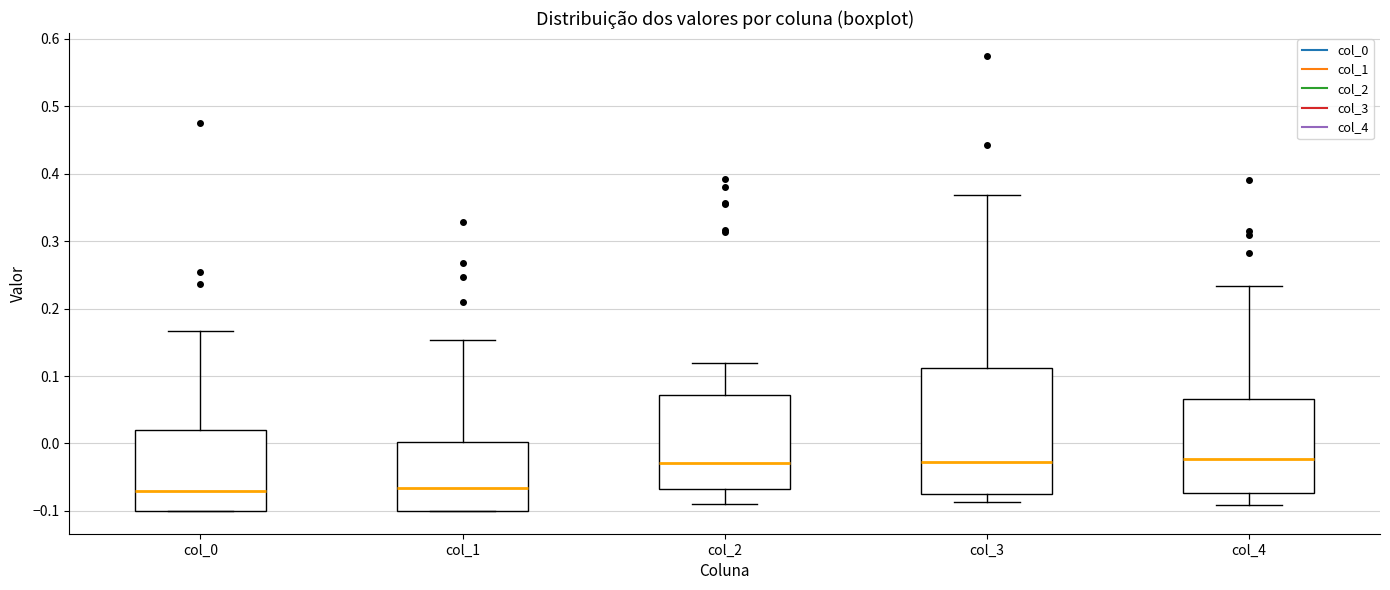

Reading left to right, read every box against the y-axis: the position of its median line, the range the box covers, and the ends of its whiskers. The values are not printed on the chart, so give them approximately, as read against the axis.

col_0: median -0.07, box -0.10 to 0.02, whiskers -0.10 to 0.17
col_1: median -0.07, box -0.10 to 0.00, whiskers -0.10 to 0.15
col_2: median -0.03, box -0.07 to 0.07, whiskers -0.09 to 0.12
col_3: median -0.03, box -0.07 to 0.11, whiskers -0.09 to 0.37
col_4: median -0.02, box -0.07 to 0.07, whiskers -0.09 to 0.23